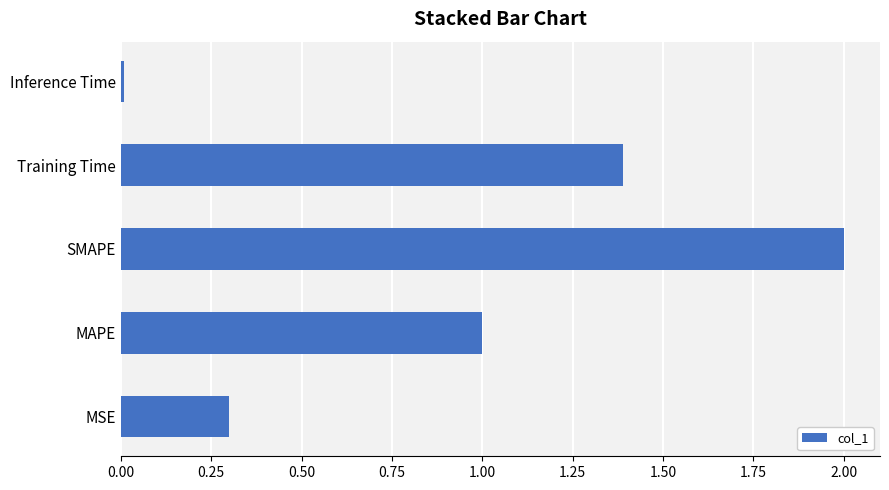

Which category has the lowest value across all series?

Inference Time